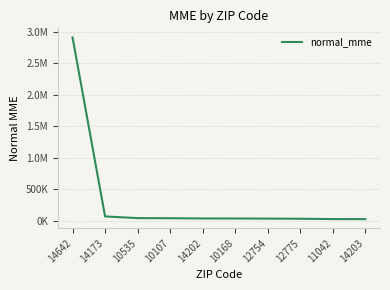

What is the label of the 10th point from the right?

14642